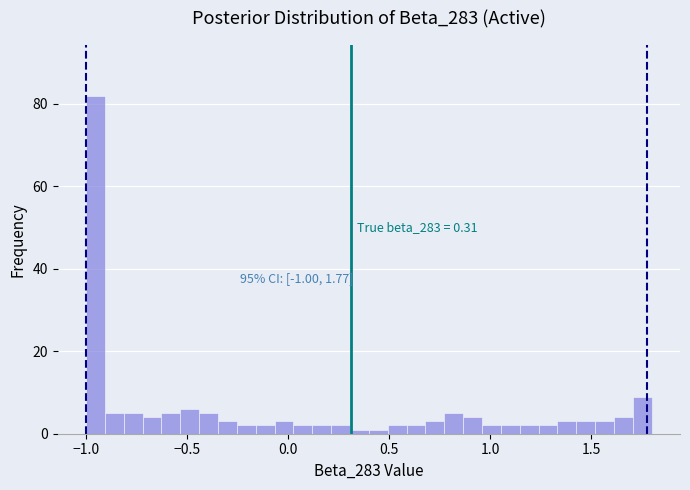

Around what value on the x-axis is the tallest bar? Give the approximate position of its centre, as read against the axis.

-0.95